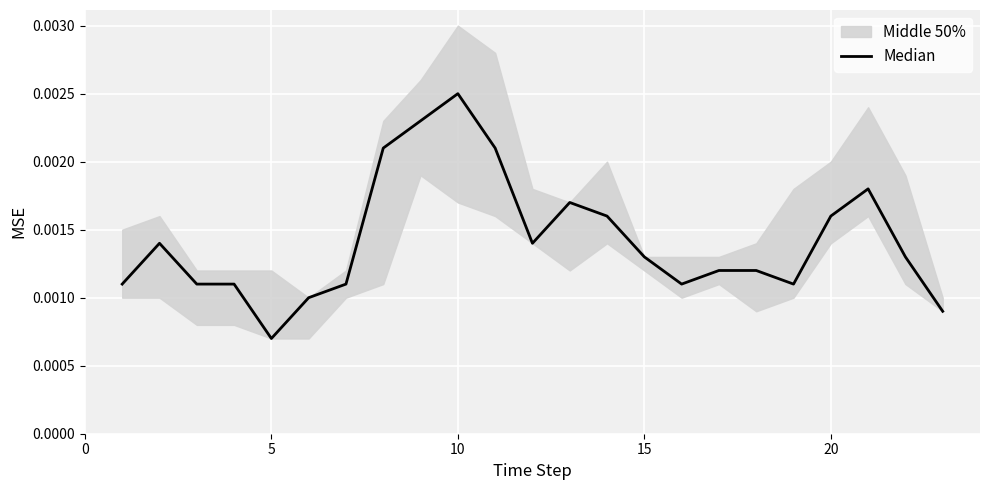

Does the chart display data point markers on the line(s)?

No